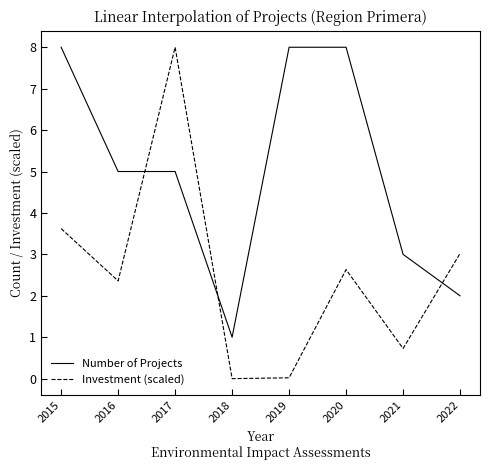

Where is Investment (scaled) nearest to the value 4?

2015